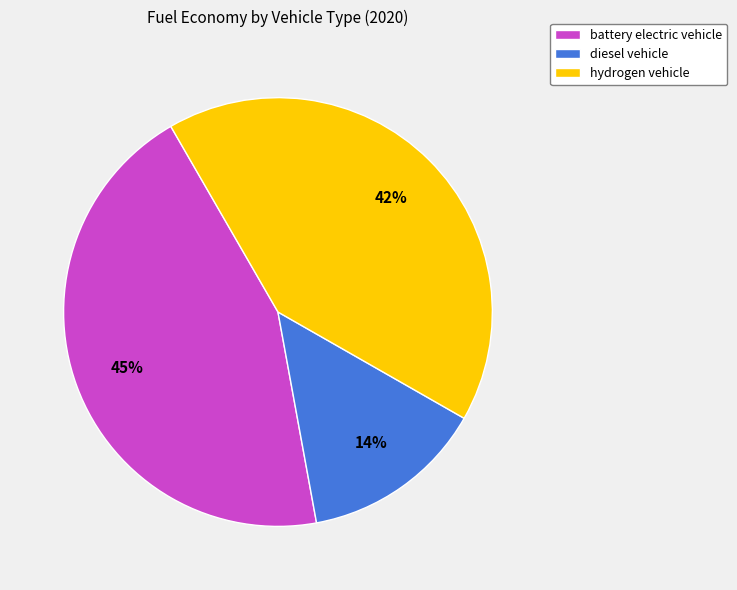

Combined, do hydrogen vehicle and battery electric vehicle account for over 50%?

Yes